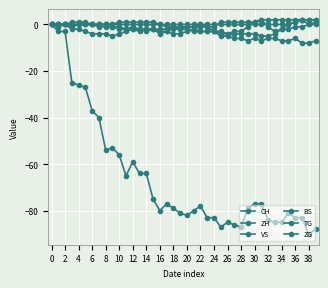

Which category has the highest value in the ZH series?

31